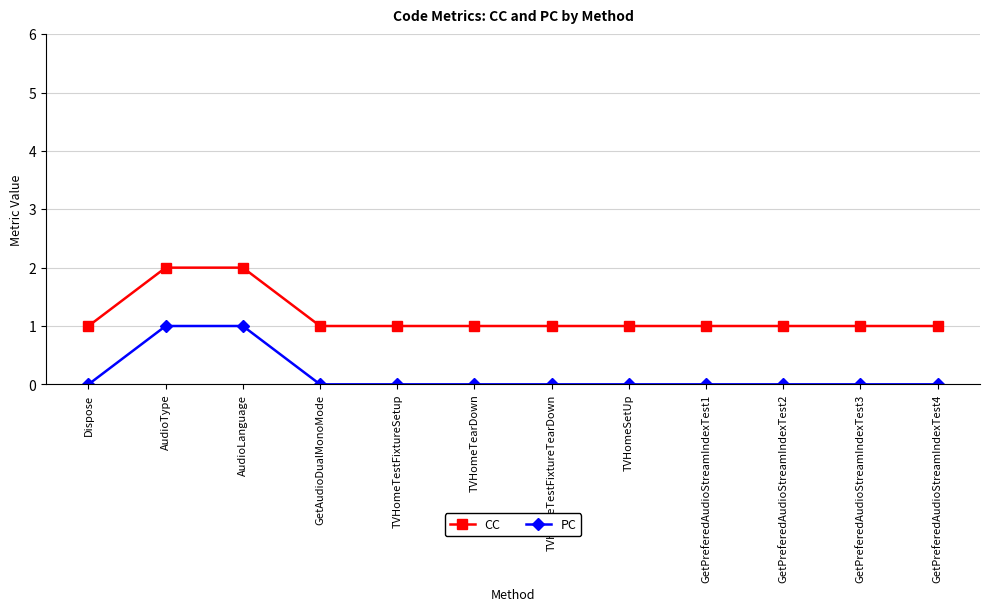

What is the spread (max minus min) of values at Dispose?

1